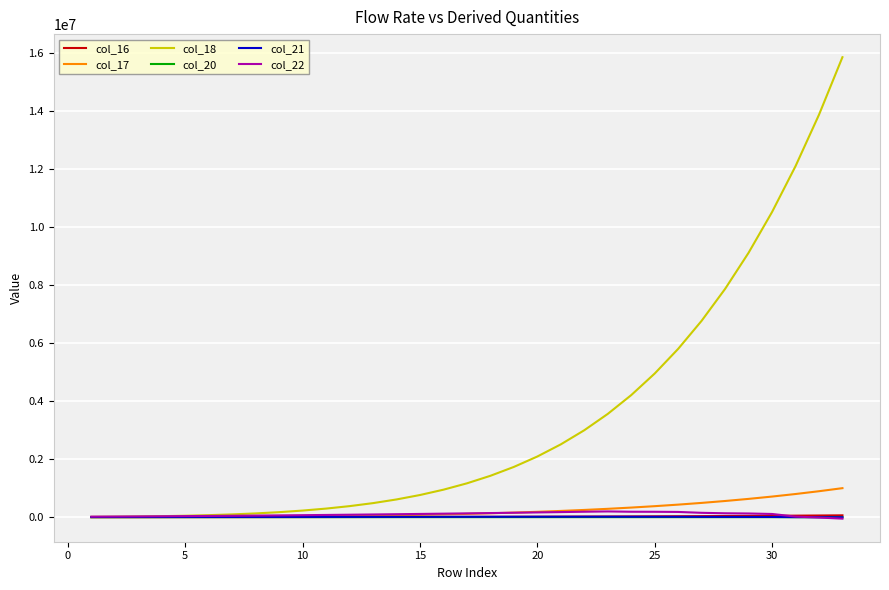

What is the maximum value for col_22?

198233.9